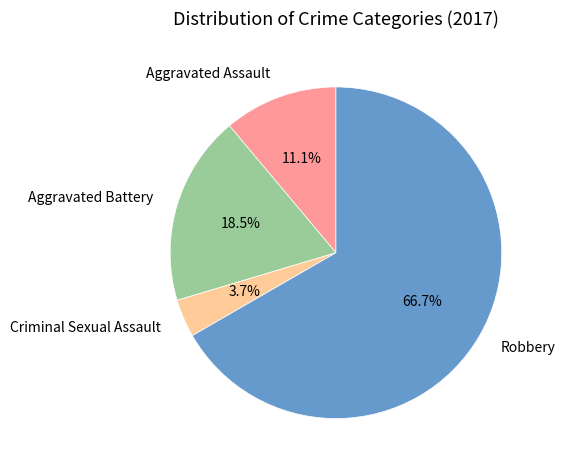

Combined, do Aggravated Battery and Criminal Sexual Assault account for over 50%?

No